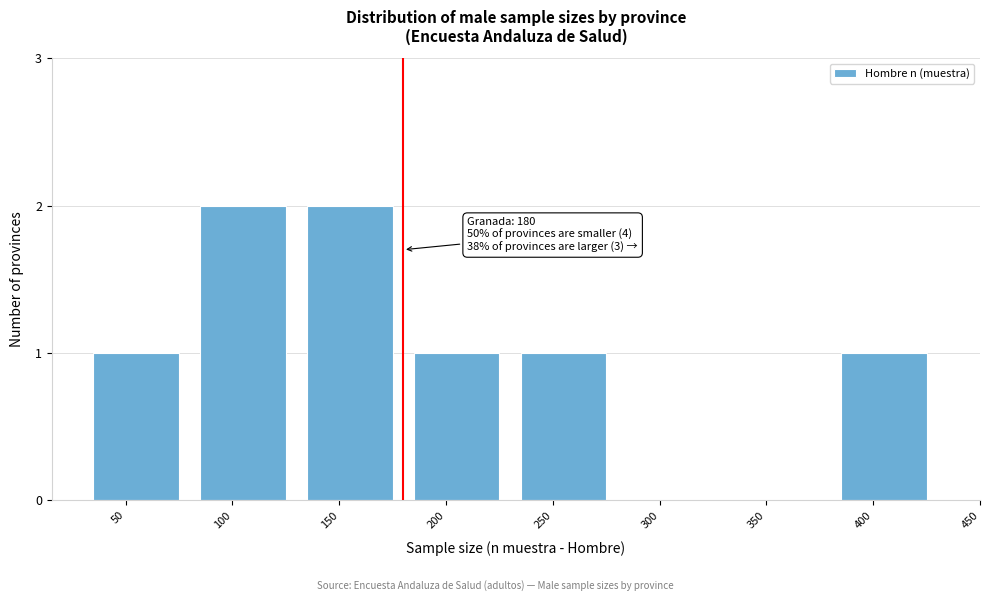

Reading left to right, list all the values displayed in this chart.

50=1	100=2	150=2	200=1	250=1	300=0	350=0	400=1